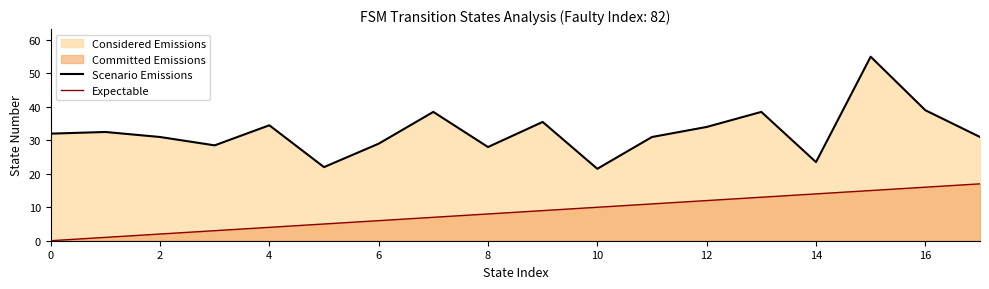

Which series has the widest spread of values?

Scenario Emissions